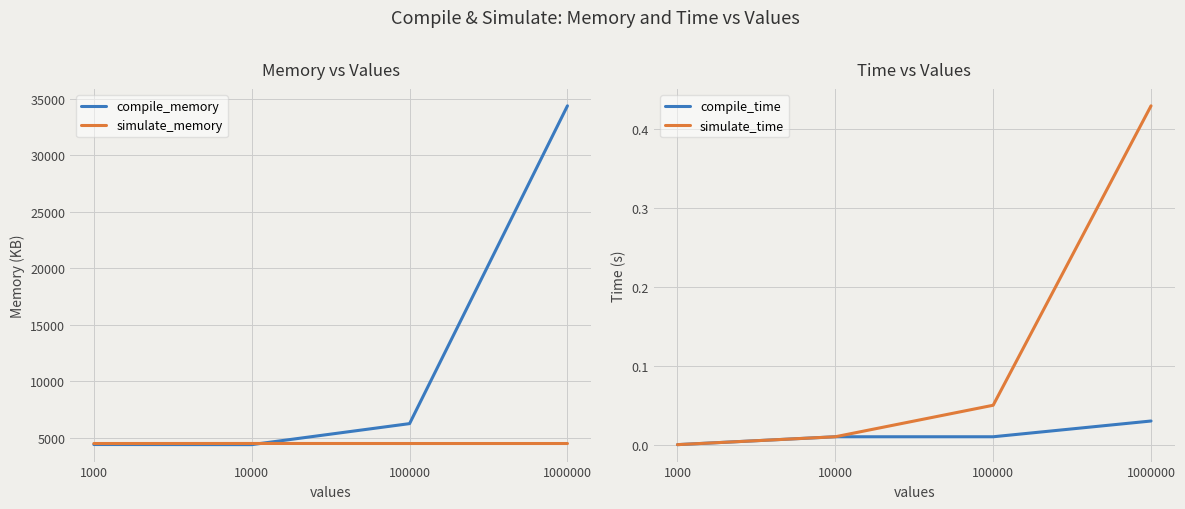

Is the value of simulate_memory at 100000 greater than the value of simulate_time at 100000?

Yes